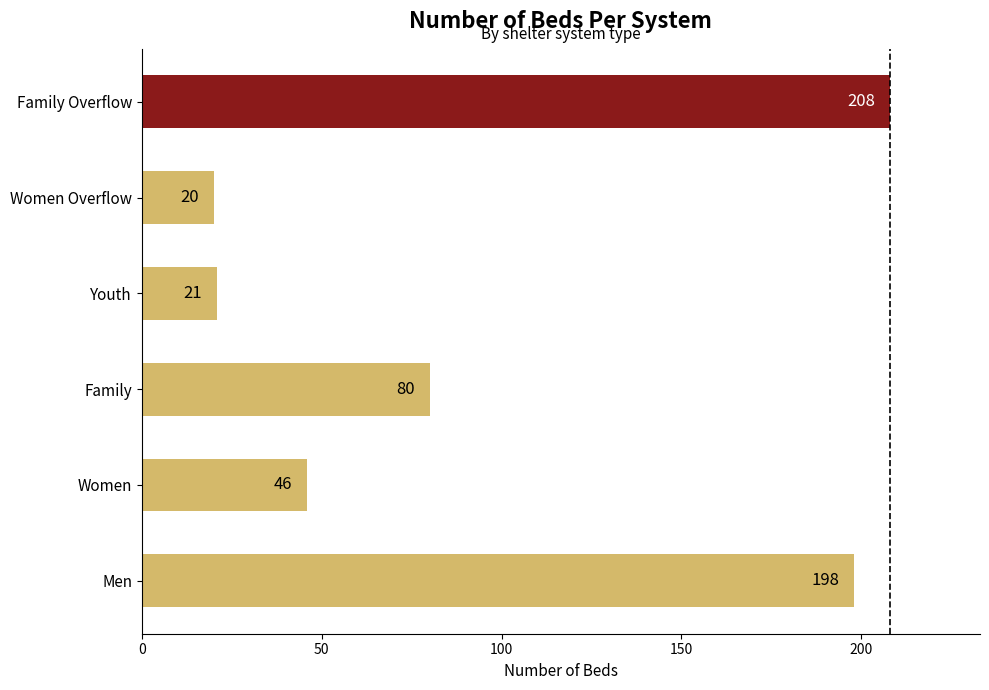

The chart shows a value of 46 at Women. True or false?

True